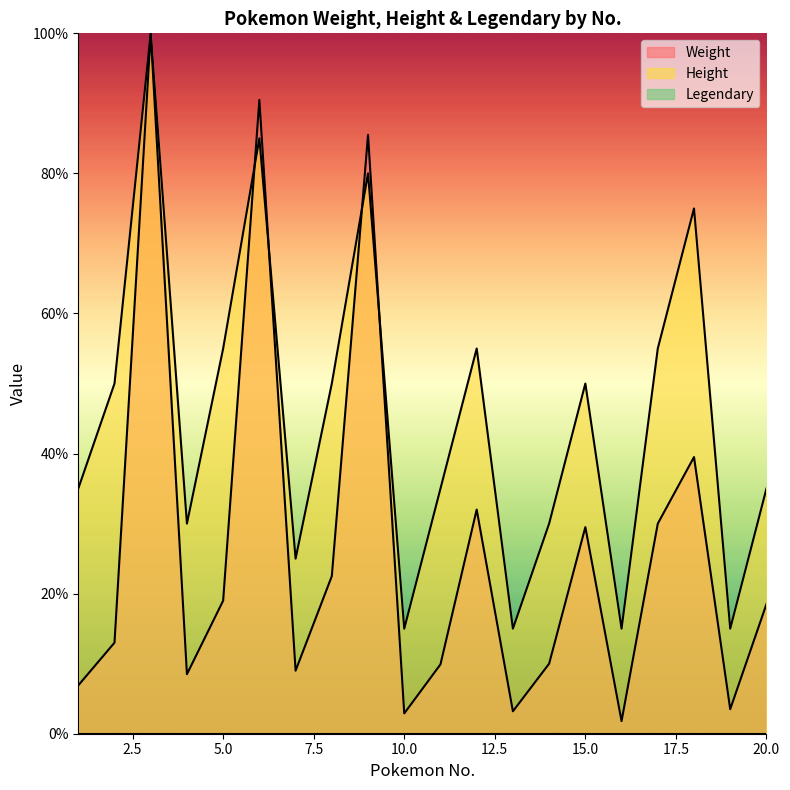

How many interior local peaks does the Weight series have?

6